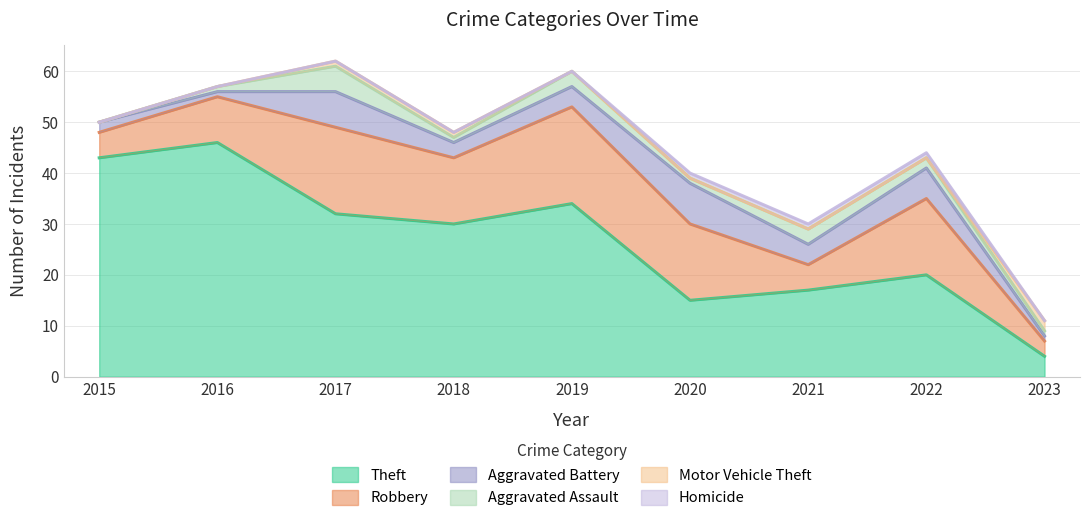

Between 2018 and 2023, which series saw the biggest shift?

Theft